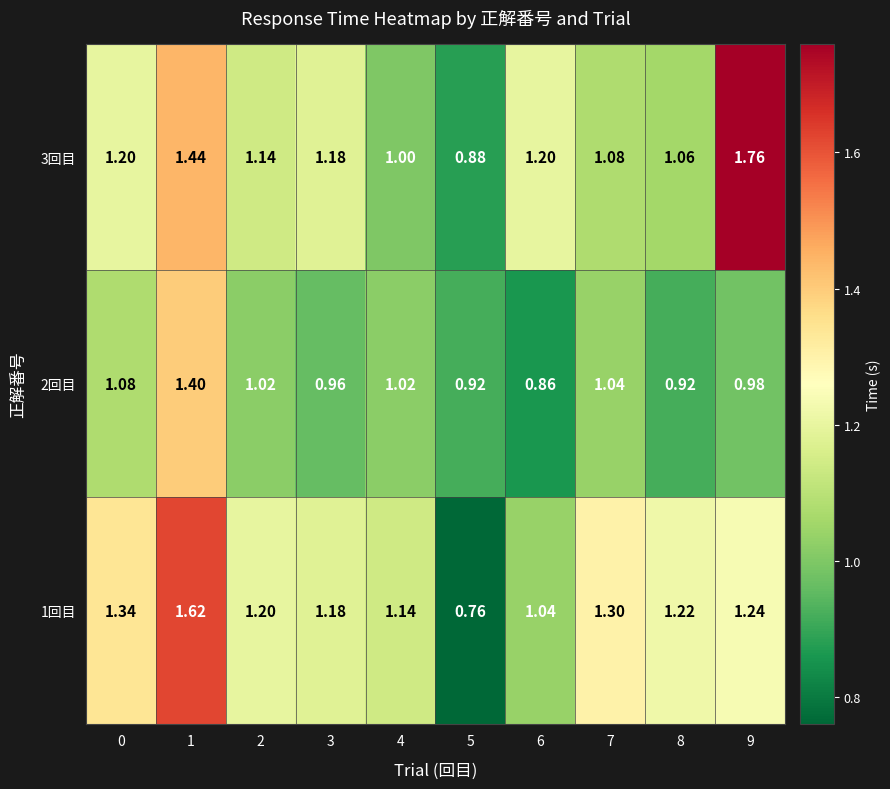

Rank the series by their maximum value, from highest to lowest.

3回目, 1回目, 2回目